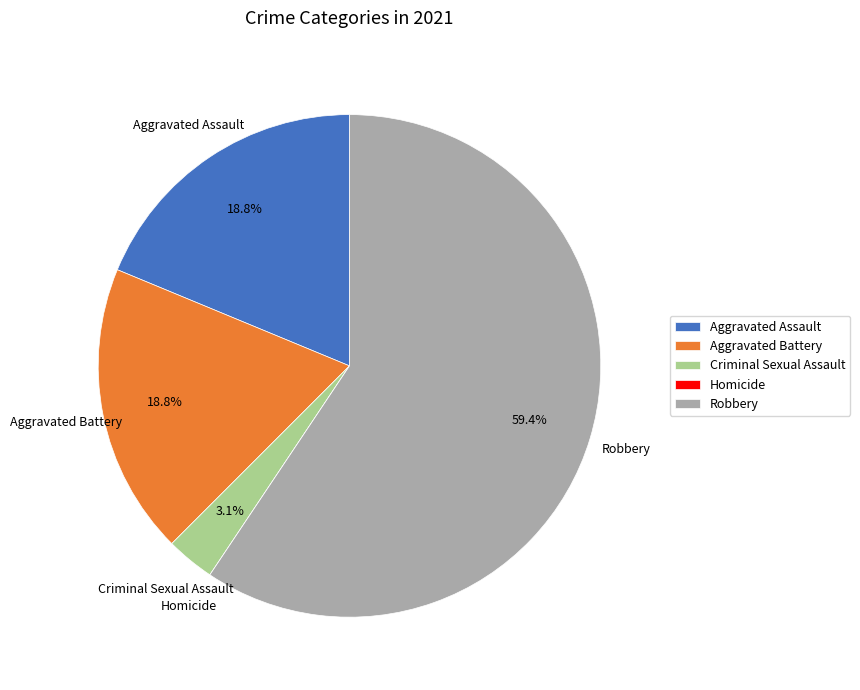

Is Aggravated Assault the majority of the pie?

No